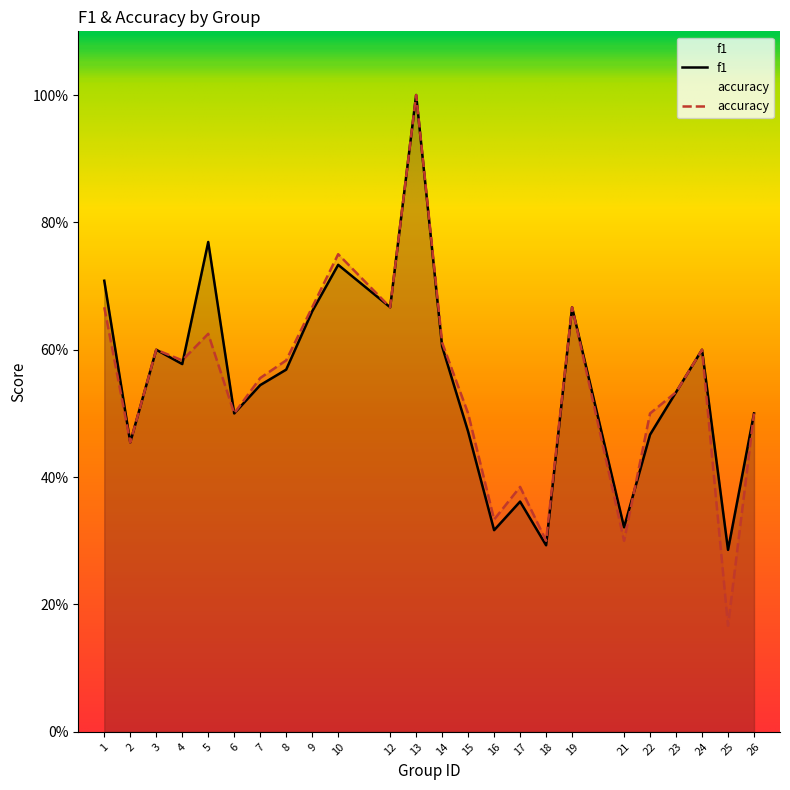

Reading left to right, extract all data points from this chart.

f1: 1=0.7	2=0.5	3=0.6	4=0.6	5=0.8	6=0.5	7=0.5	8=0.6	9=0.7	10=0.7	12=0.7	13=1.0	14=0.6	15=0.5	16=0.3	17=0.4	18=0.3	19=0.7	21=0.3	22=0.5	23=0.5	24=0.6	25=0.3	26=0.5
accuracy: 1=0.7	2=0.5	3=0.6	4=0.6	5=0.6	6=0.5	7=0.6	8=0.6	9=0.7	10=0.8	12=0.7	13=1.0	14=0.6	15=0.5	16=0.3	17=0.4	18=0.3	19=0.7	21=0.3	22=0.5	23=0.5	24=0.6	25=0.2	26=0.5